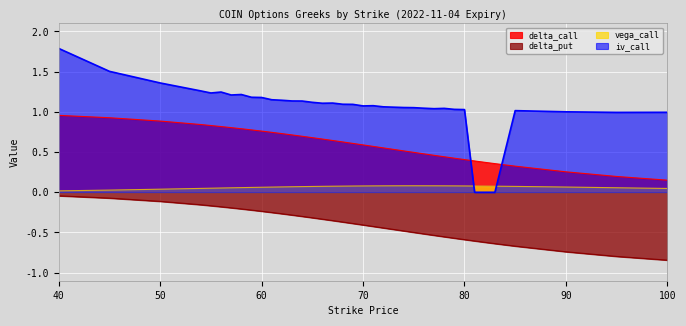

What is the spread (max minus min) of values at 56?

1.4